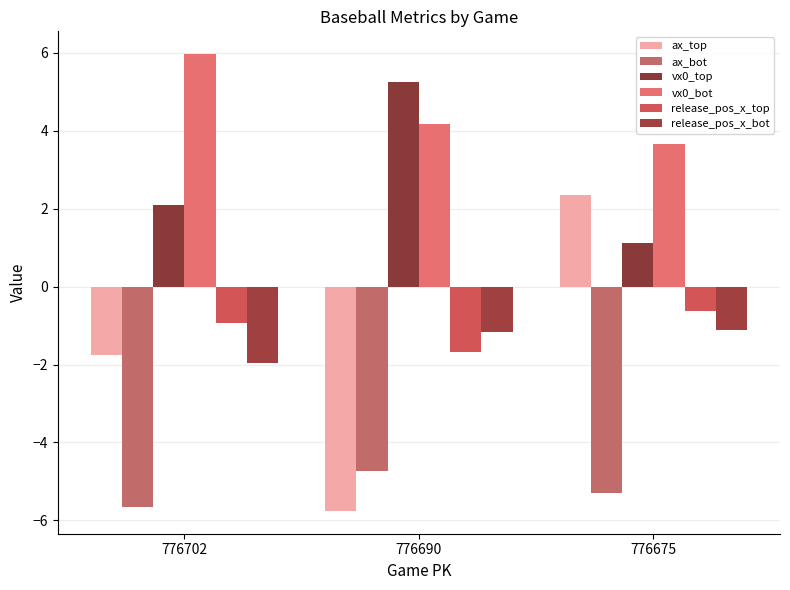

What is the approximate value of release_pos_x_top at 776702?

-0.9